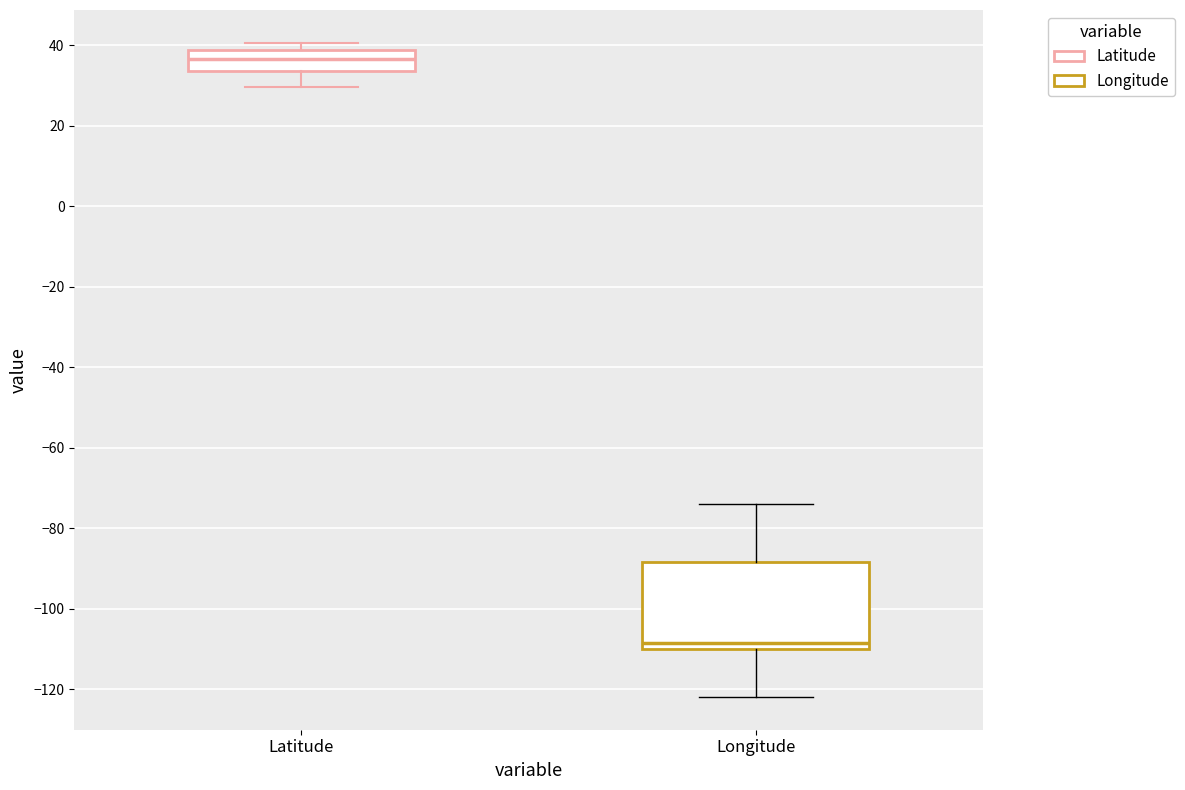

Reading left to right, read every box against the y-axis: the position of its median line, the range the box covers, and the ends of its whiskers. The values are not printed on the chart, so give them approximately, as read against the axis.

Latitude: median 36, box 34 to 38, whiskers 30 to 40
Longitude: median -108, box -110 to -88, whiskers -122 to -74